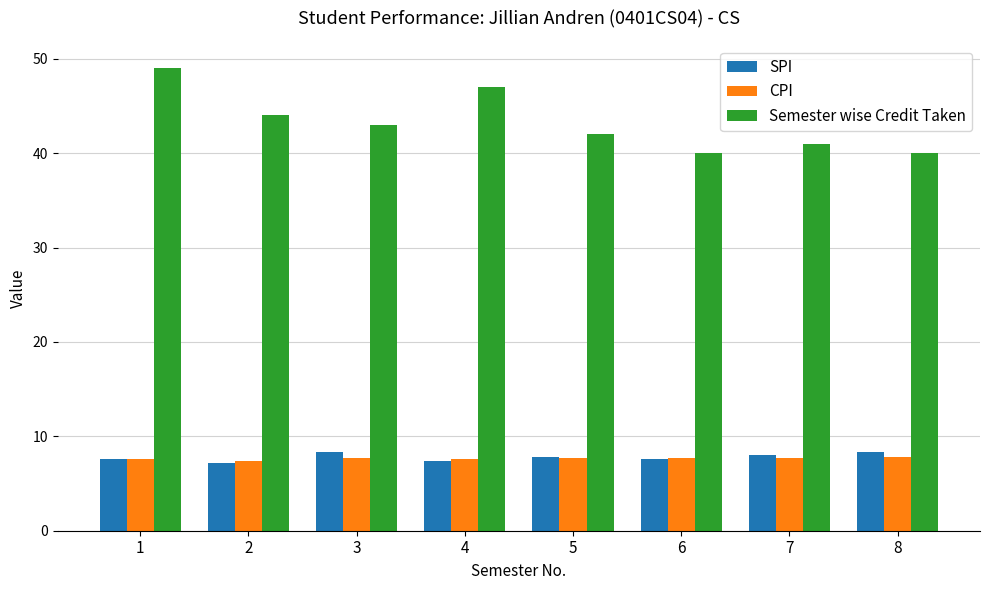

Which series has the largest total across all categories?

Semester wise Credit Taken